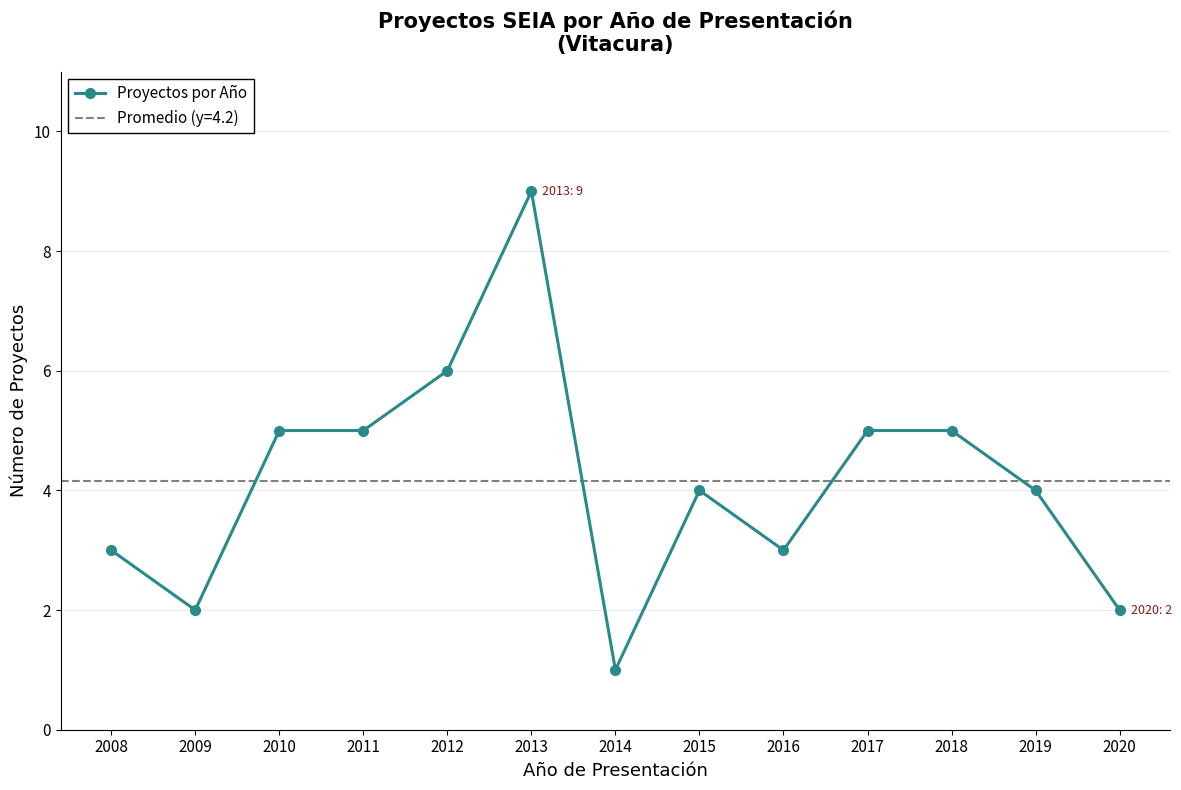

How many points are higher than both their immediate neighbors (excluding endpoints)?

2